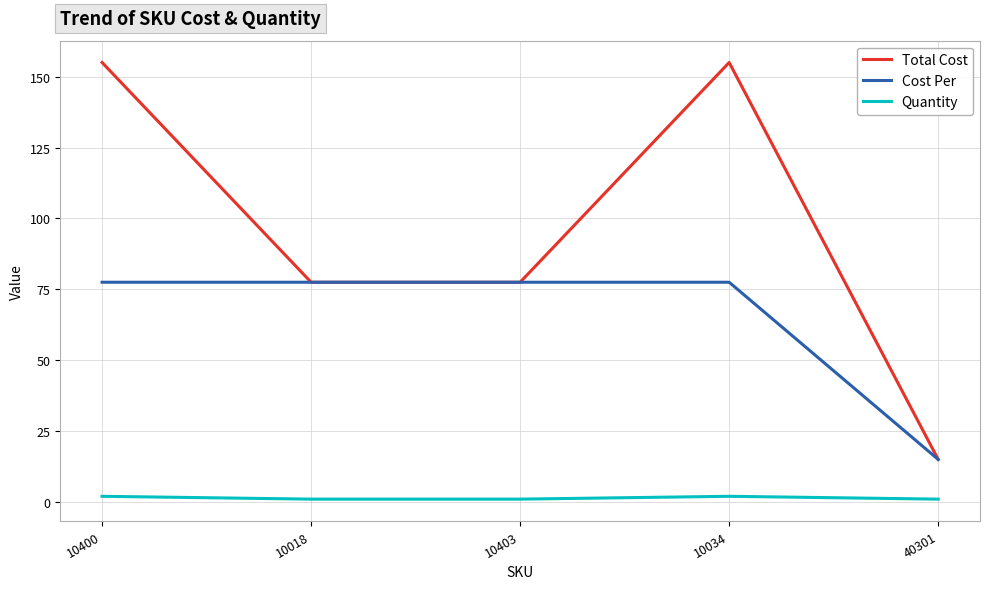

The Total Cost series shows 245.3 at 10034. True or false?

False